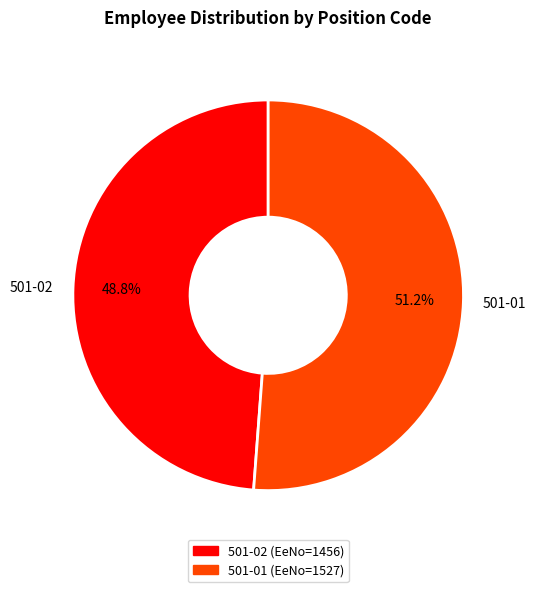

Between 501-01 and 501-02, which is larger?

501-01